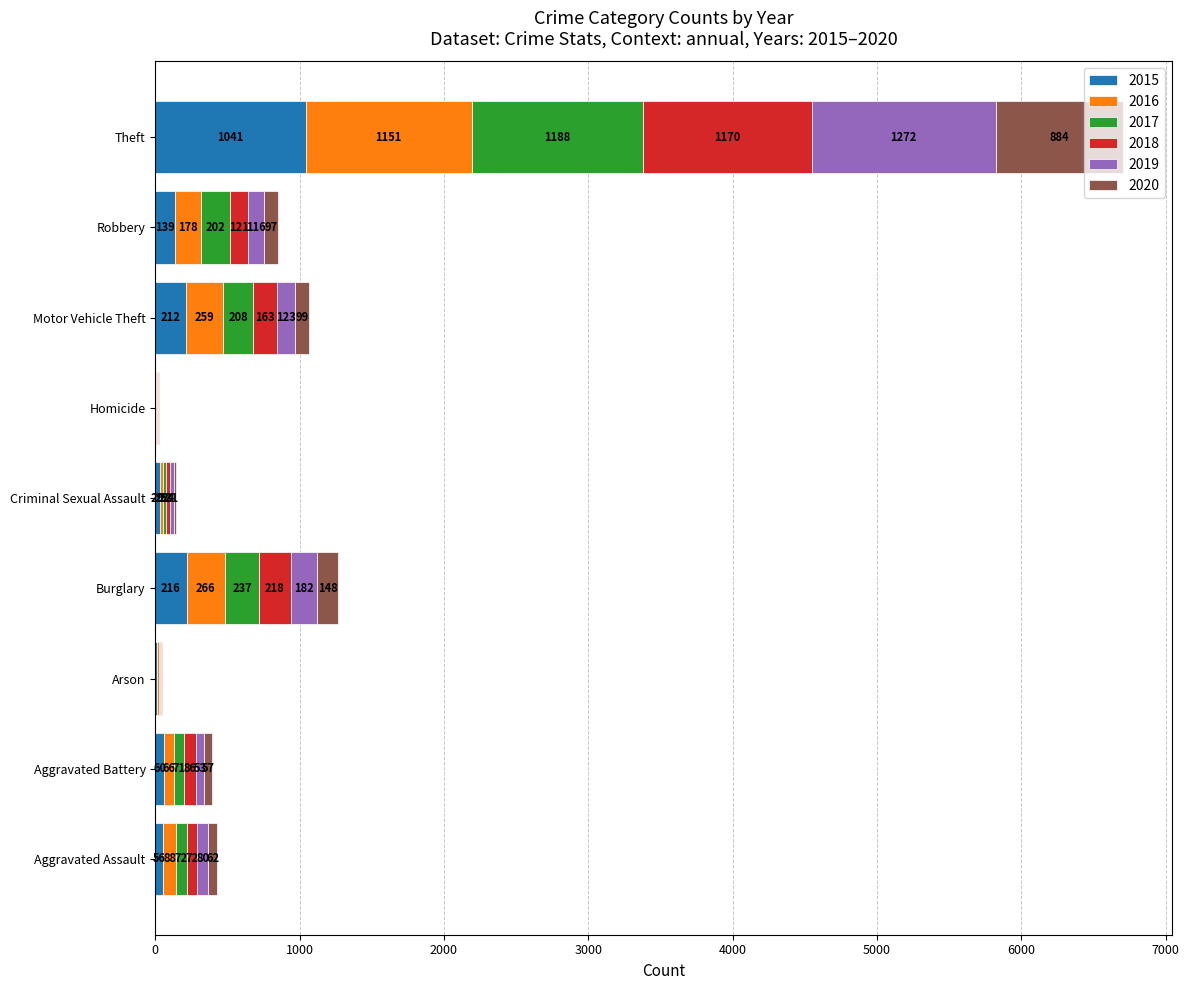

What is the maximum value for 2015?

1041